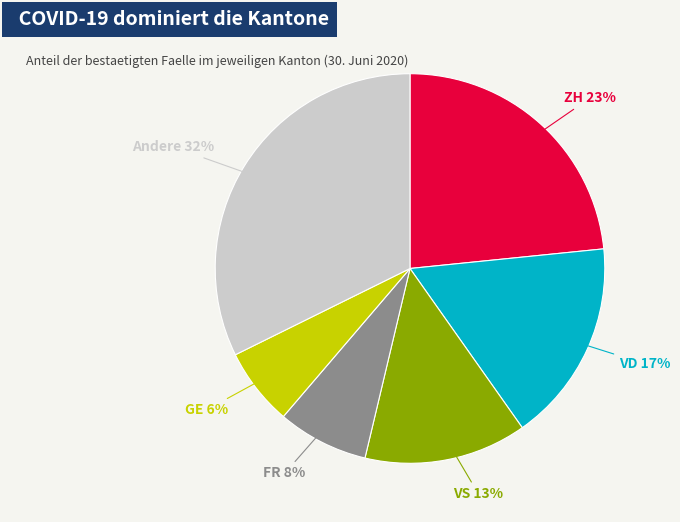

Is there any slice that represents more than half of the pie?

No